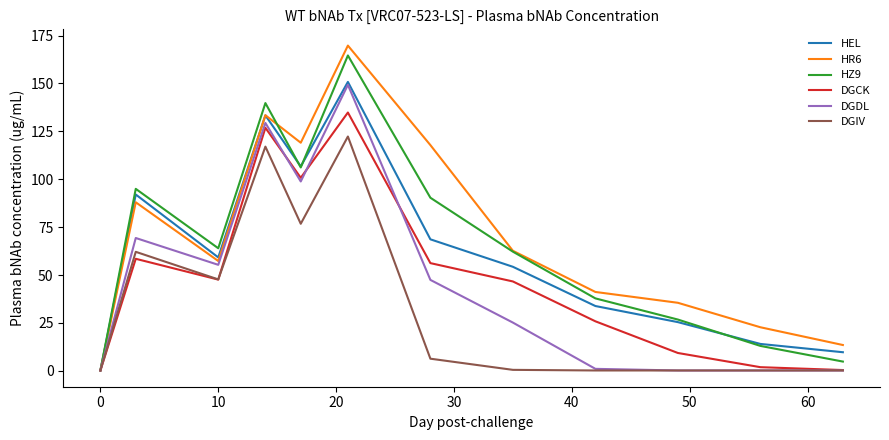

Which series has the largest range (max minus min)?

HR6